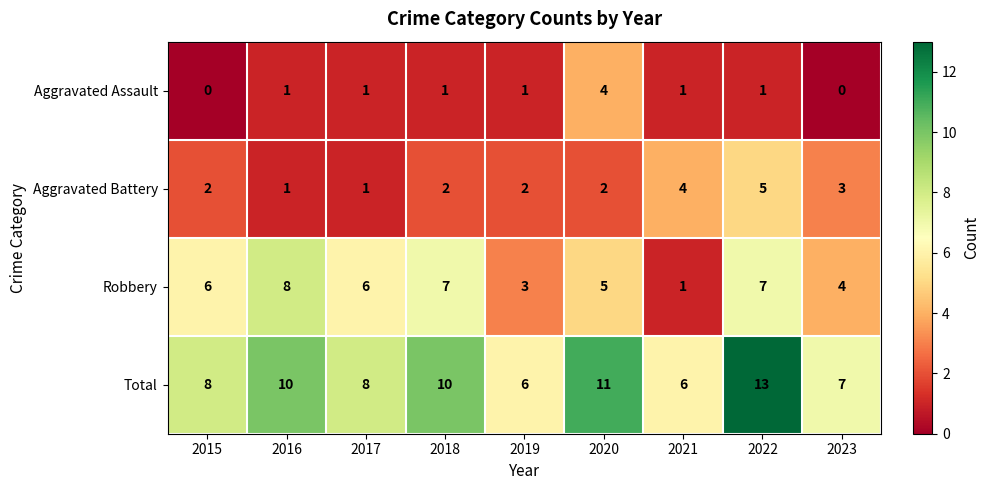

List the series in order of their overall mean, lowest first.

Aggravated Assault, Aggravated Battery, Robbery, Total